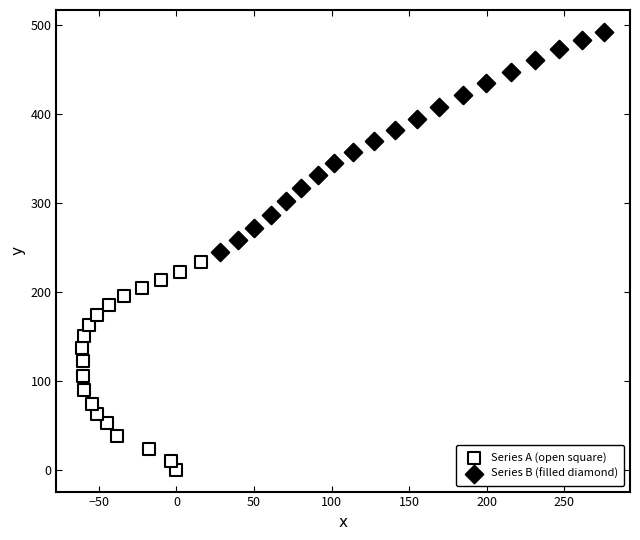

Which series has the widest spread of Y values?

Series B (filled diamond)